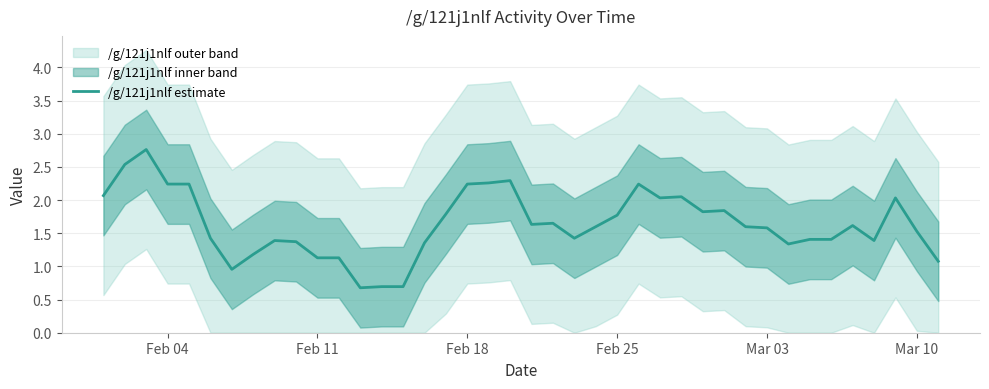

What is the maximum value for /g/121j1nlf estimate?

2.8